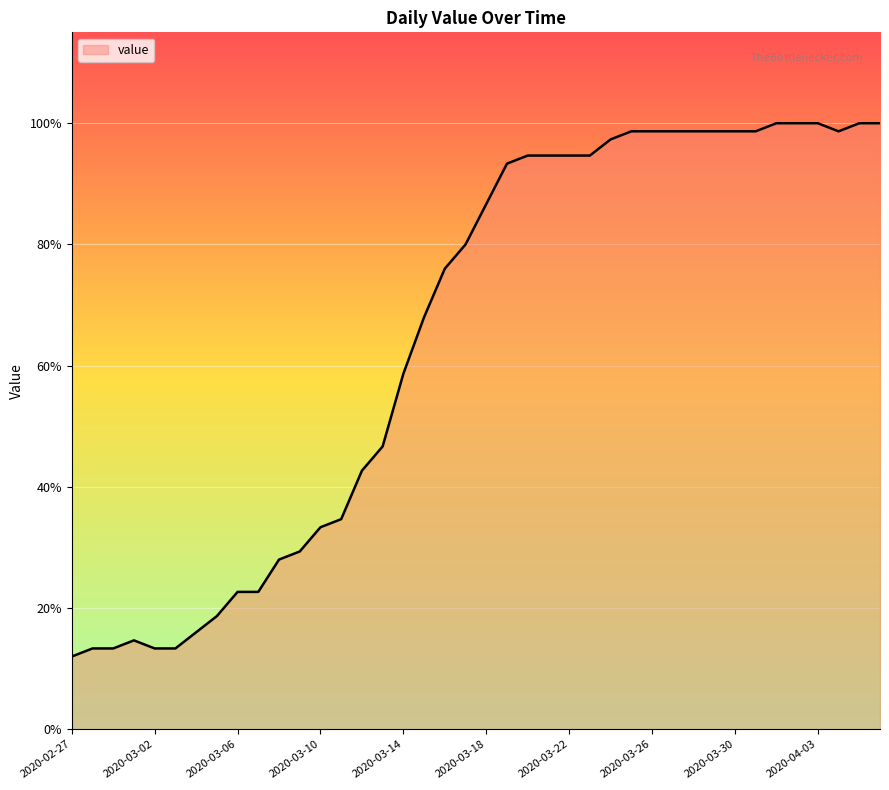

Is this an area chart (filled region under the line)?

Yes